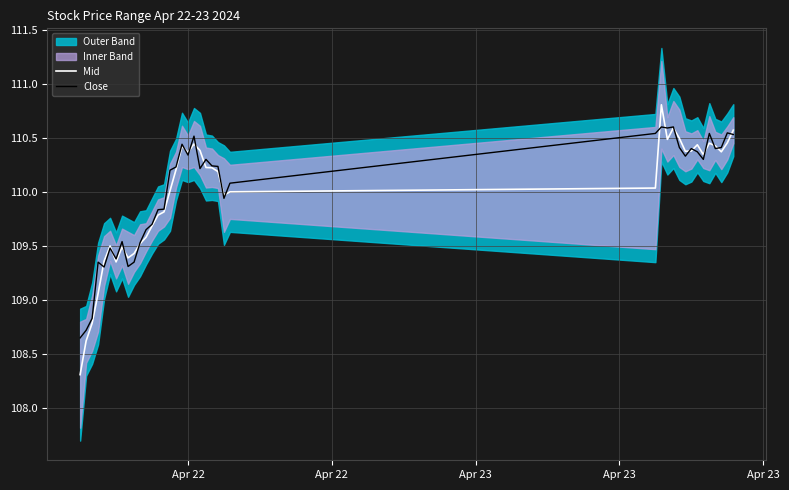

The value of Mid at 27 is 195.4. True or false?

False